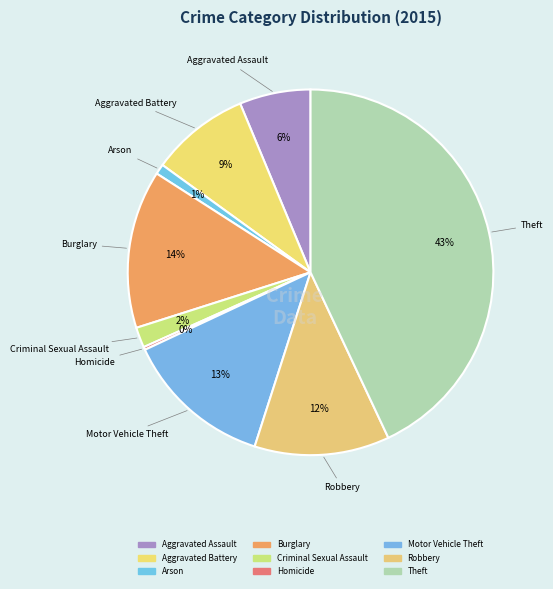

Between Robbery and Theft, which is larger?

Theft